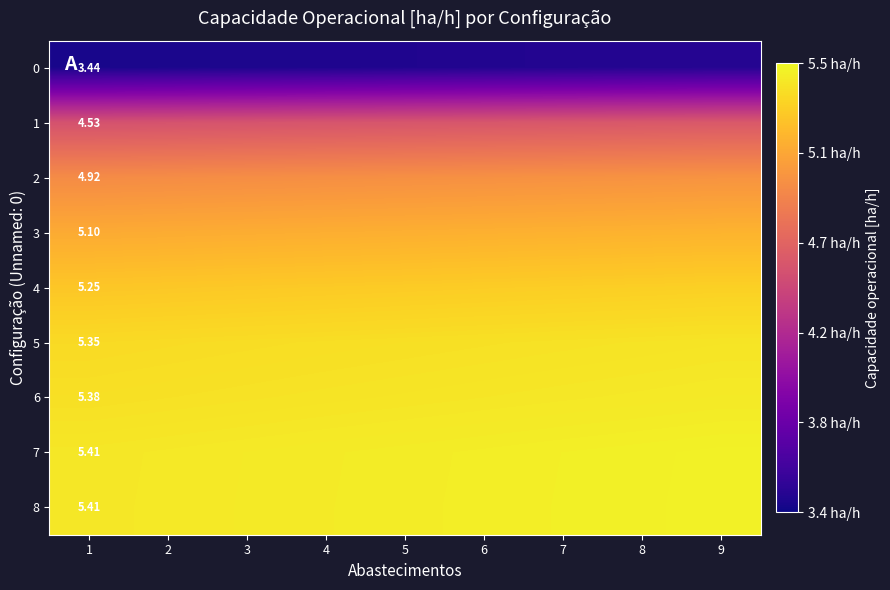

Rank the categories by 3 value from highest to lowest.

9, 8, 7, 6, 5, 4, 3, 2, 1